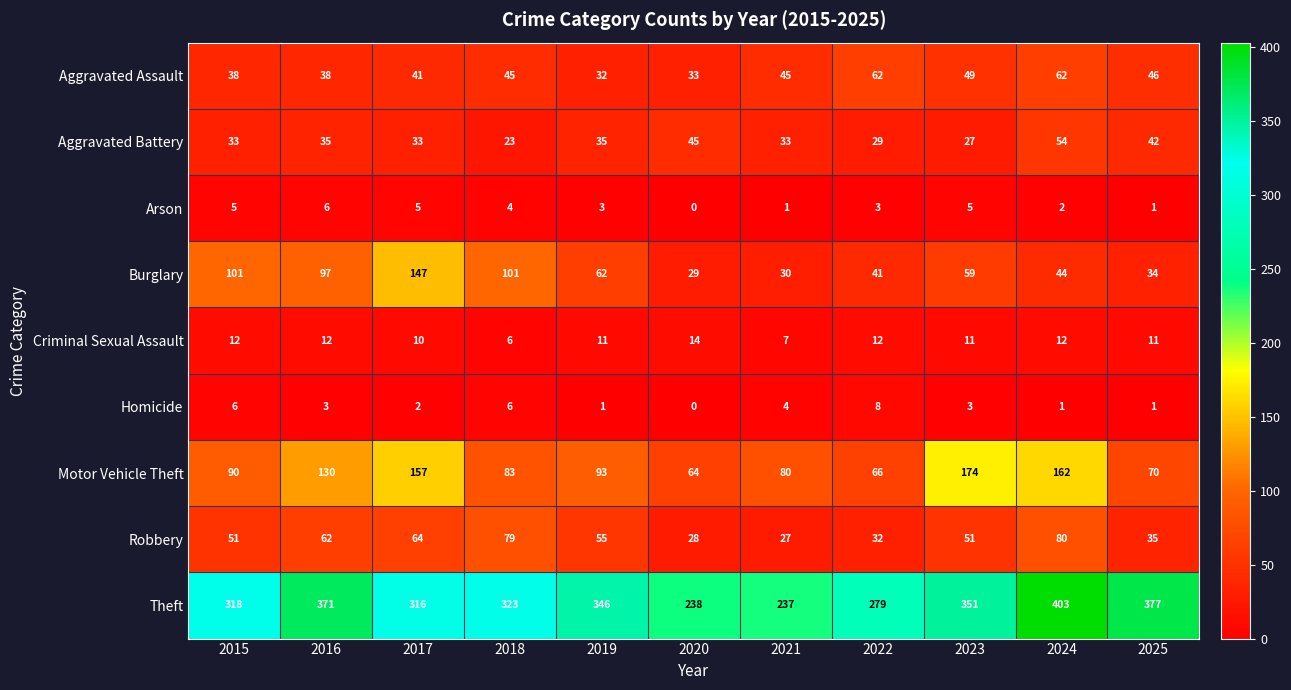

What is the sum of the Motor Vehicle Theft values at 2021 and 2025?

150